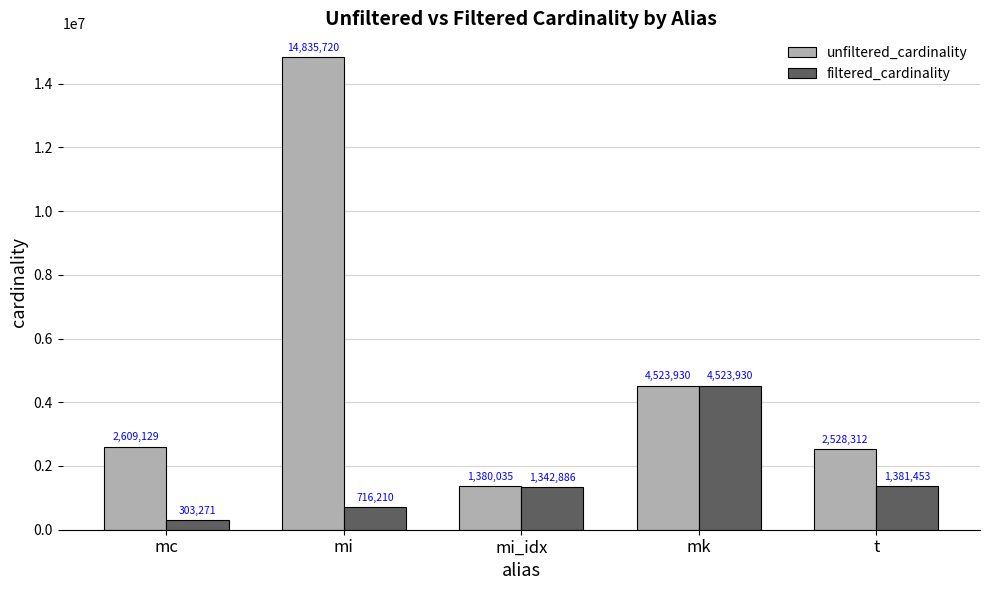

The unfiltered_cardinality series shows 1380035 at mi_idx. True or false?

True